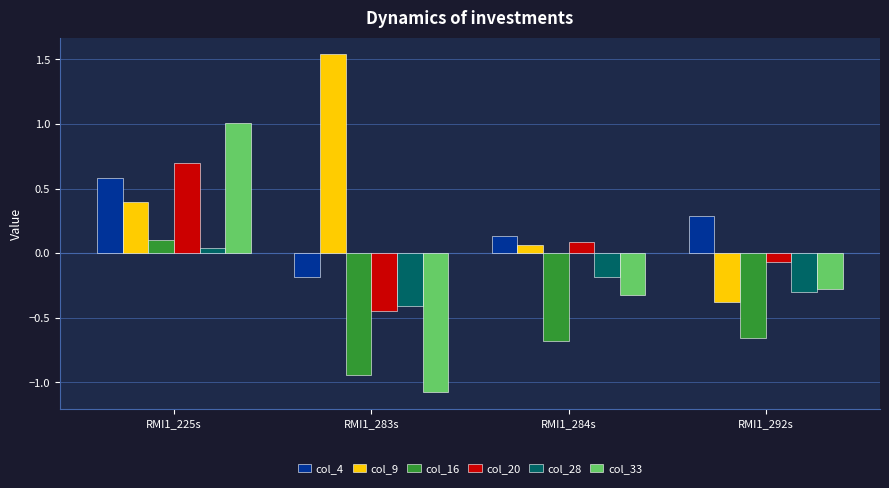

Which category has the lowest value across all series?

RMI1_283s